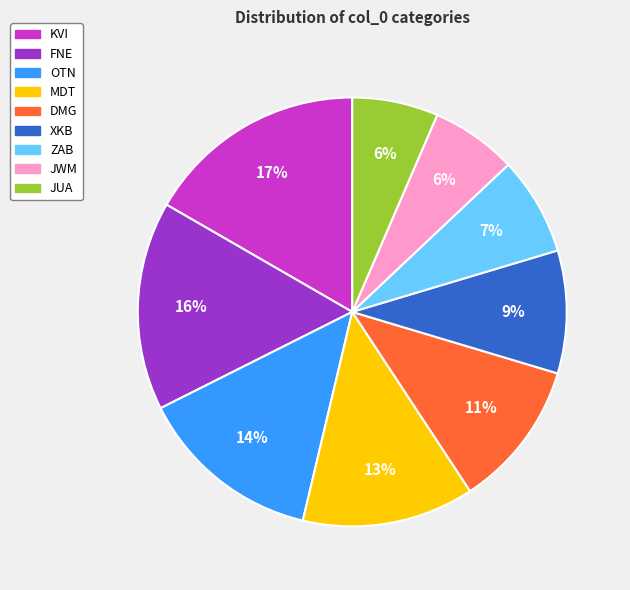

Which category has the biggest portion of the pie?

KVI